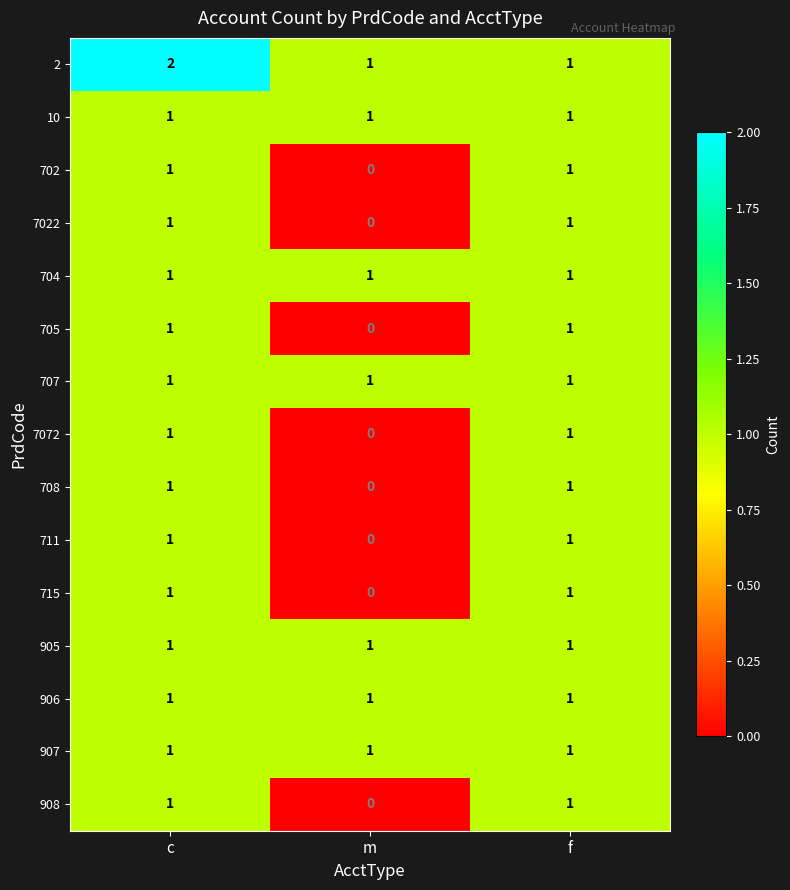

Which category has the highest value across all series?

c